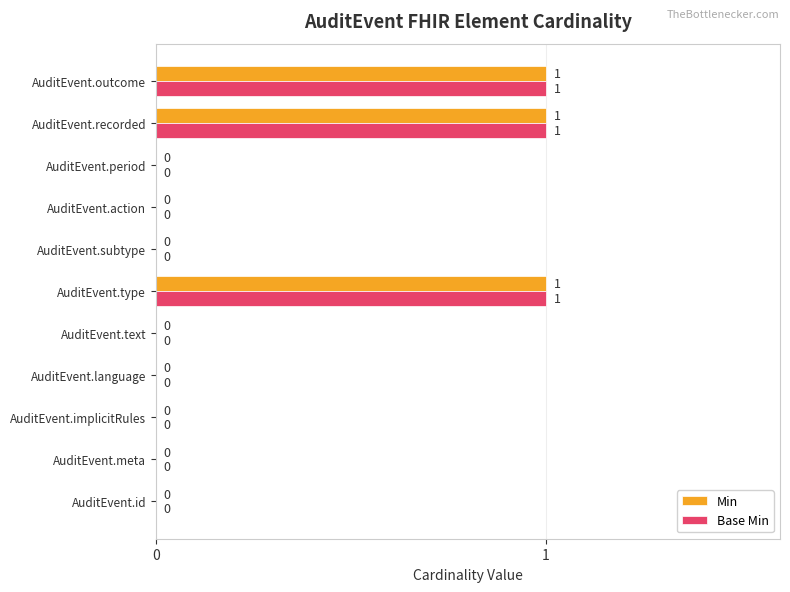

What is the sum of all Min values?

3